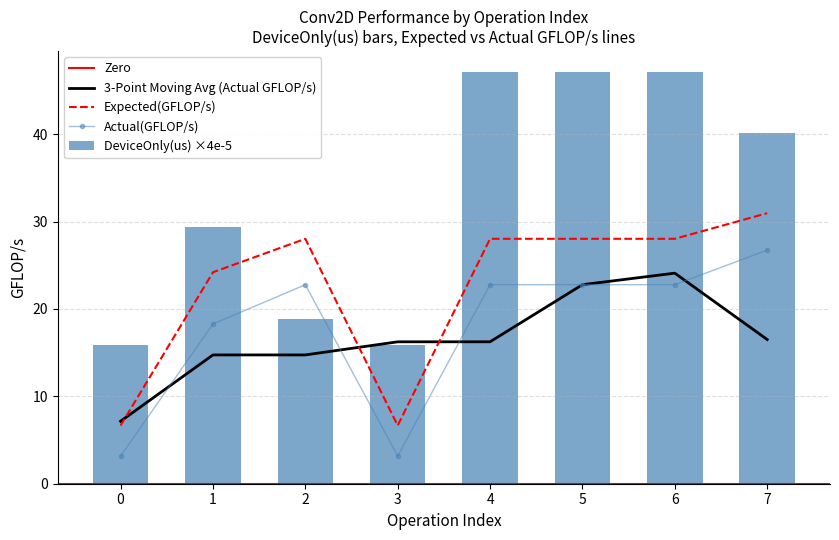

The Actual(GFLOP/s) series shows 22.8 at 4. True or false?

True